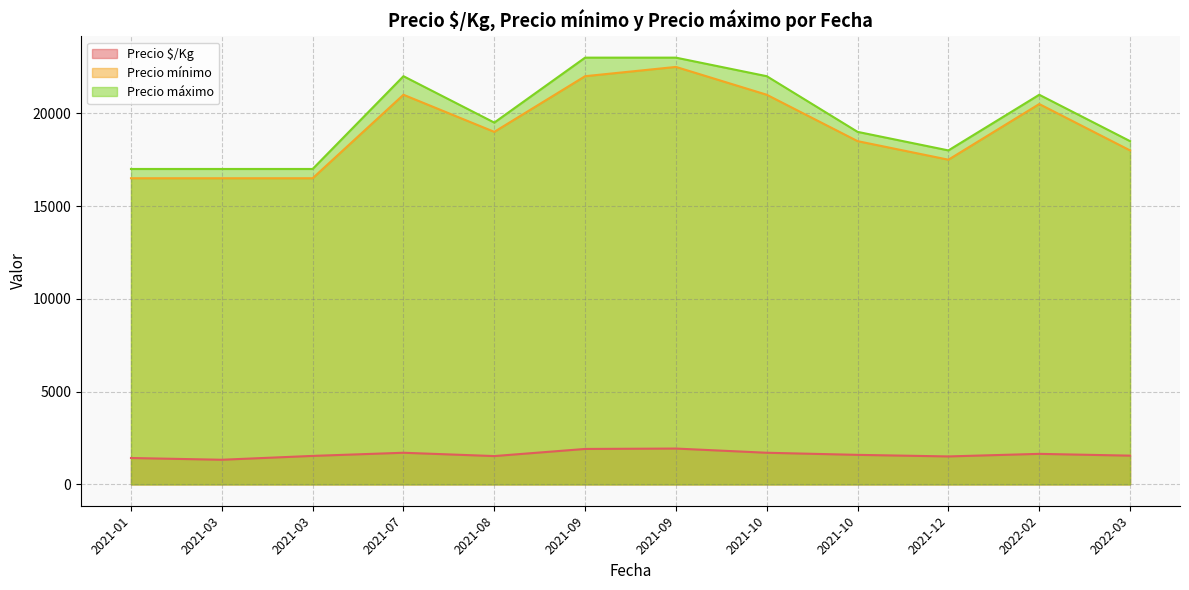

Does the chart display data point markers on the line(s)?

No